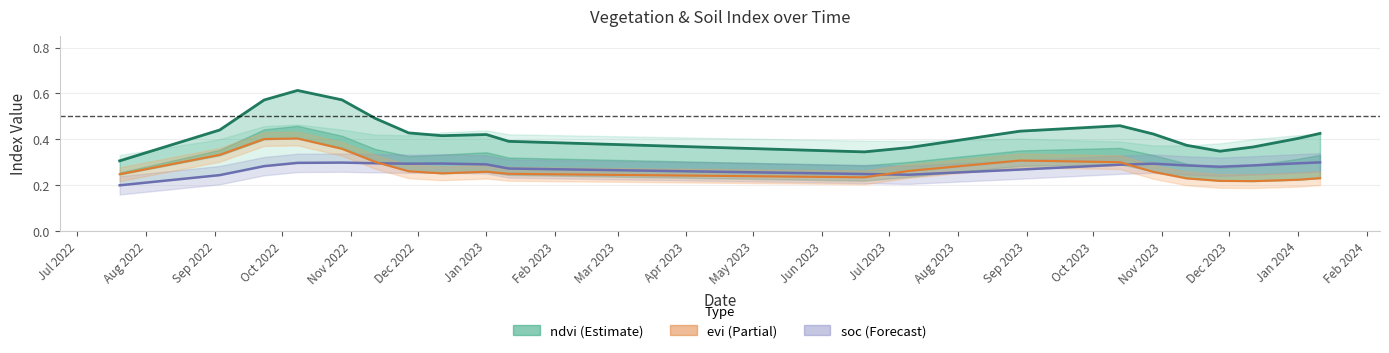

Reading left to right, transcribe all the data shown in this chart.

ndvi: 0.3	0.4	0.6	0.6	0.6	0.5	0.4	0.4	0.4	0.4	0.3	0.4	0.4	0.5	0.4	0.4	0.3	0.4	0.4	0.4
soc: 0.2	0.2	0.3	0.3	0.3	0.3	0.3	0.3	0.3	0.3	0.2	0.2	0.3	0.3	0.3	0.3	0.3	0.3	0.3	0.3
evi: 0.2	0.3	0.4	0.4	0.4	0.3	0.3	0.3	0.3	0.2	0.2	0.3	0.3	0.3	0.3	0.2	0.2	0.2	0.2	0.2